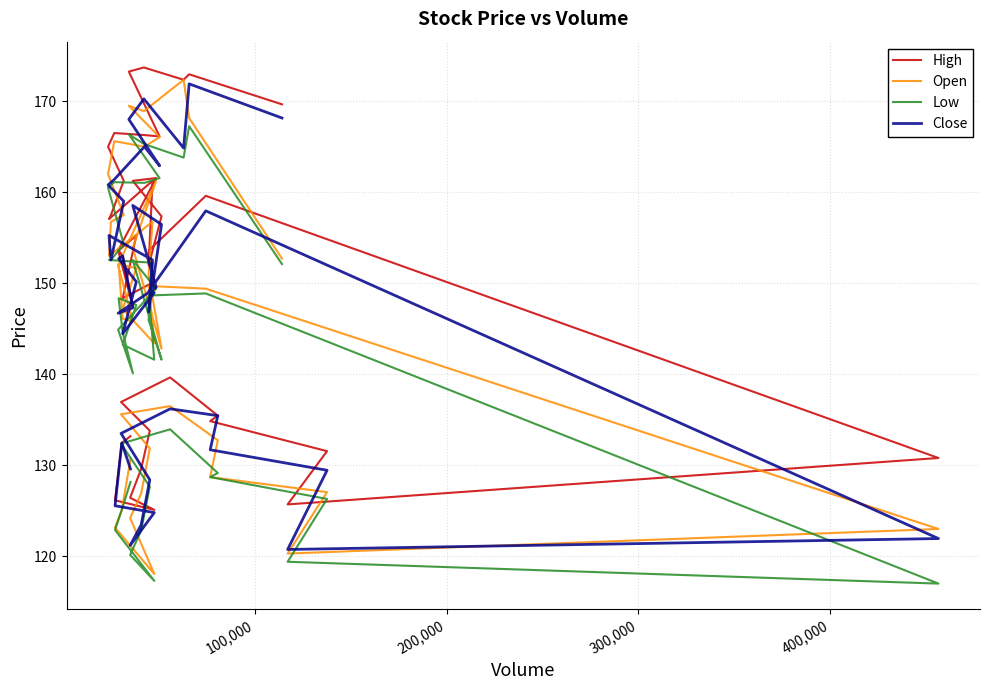

Which series has the widest spread of values?

Open